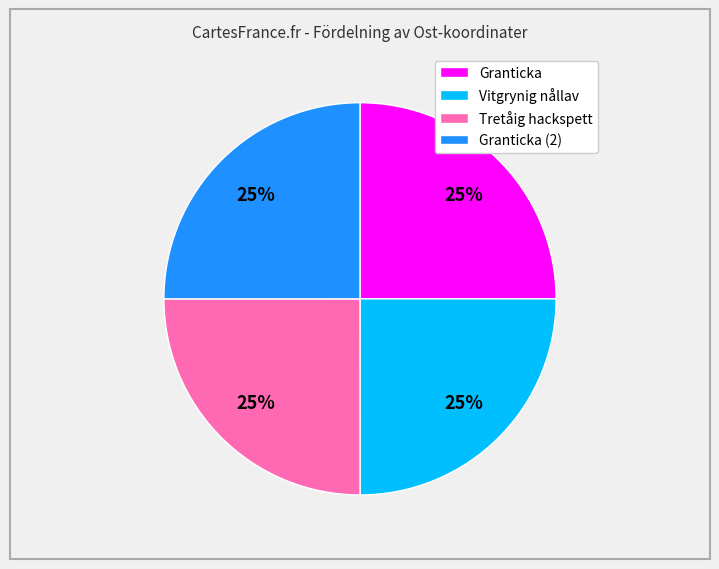

How many slices are in this pie chart?

4